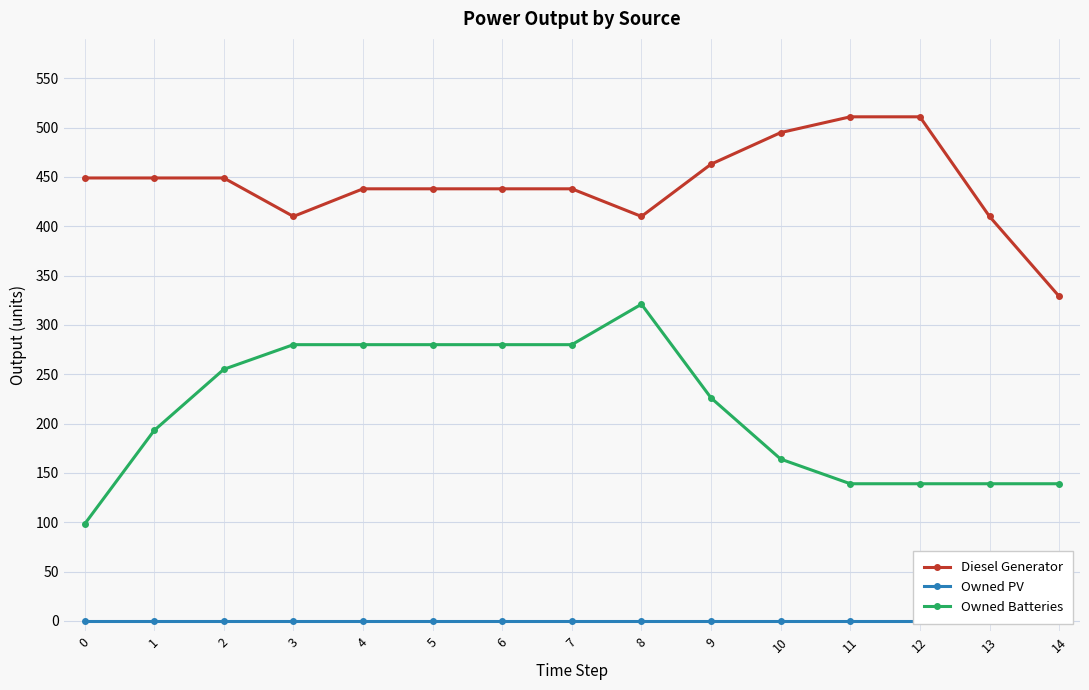

Count the Owned Batteries values in the range 139 to 280.

13